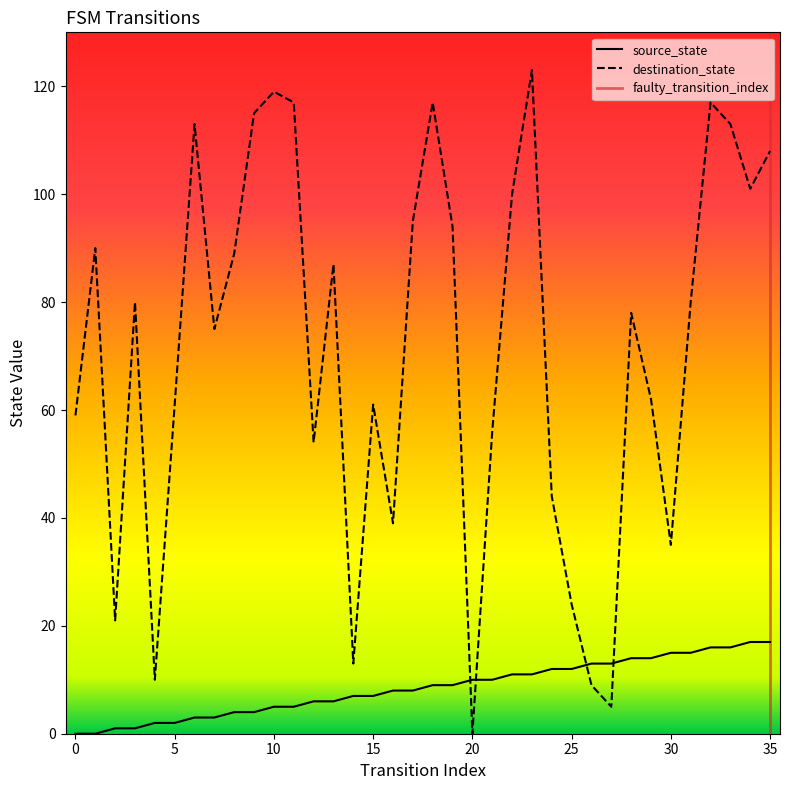

Where is destination_state nearest to the value 61?

5